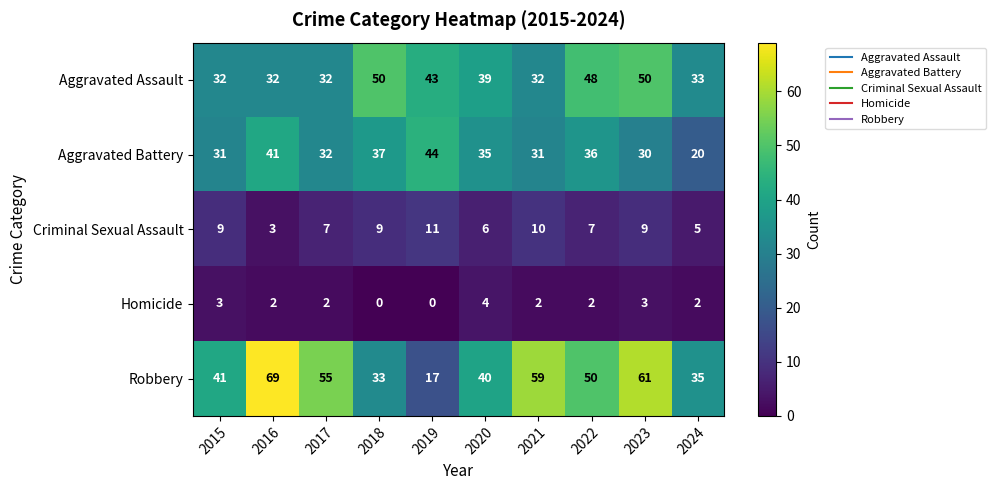

Which label corresponds to the largest value in the chart?

2016